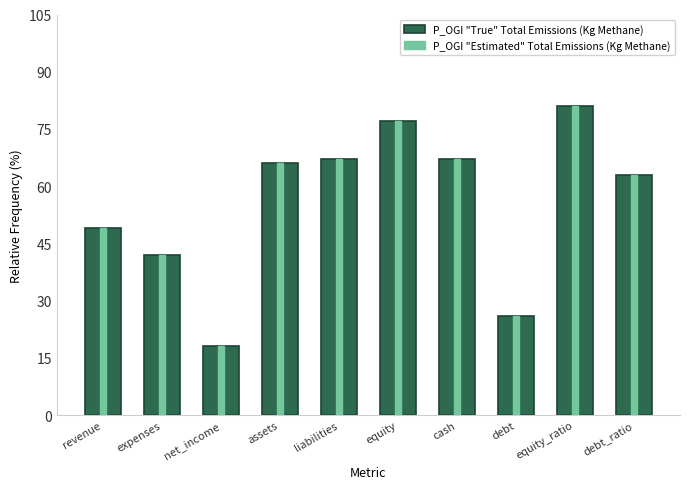

Reading left to right, transcribe all the data shown in this chart.

P_OGI "True" Total Emissions (Kg Methane): revenue=49	expenses=42	net_income=18	assets=66	liabilities=67	equity=77	cash=67	debt=26	equity_ratio=81	debt_ratio=63
P_OGI "Estimated" Total Emissions (Kg Methane): revenue=49	expenses=42	net_income=18	assets=66	liabilities=67	equity=77	cash=67	debt=26	equity_ratio=81	debt_ratio=63